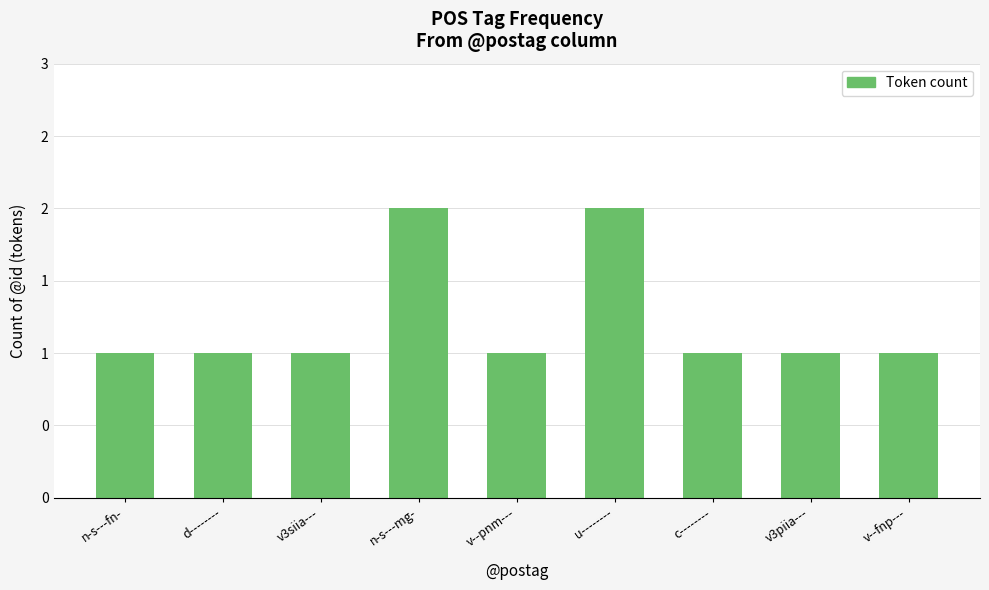

Reading left to right, what are all the values shown in this chart?

1	1	1	2	1	2	1	1	1